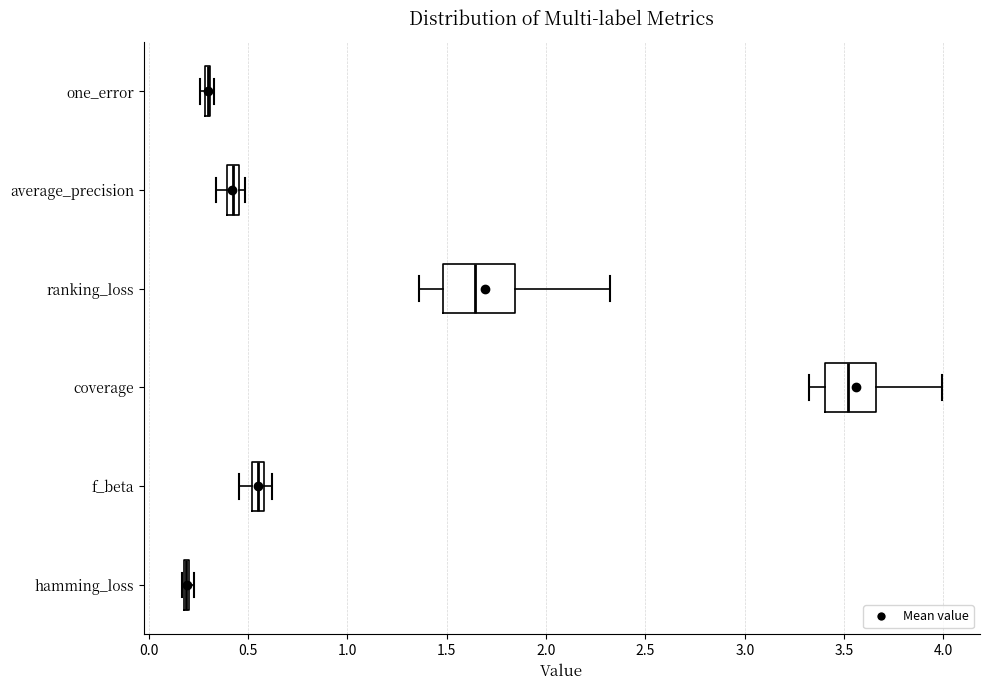

Comparing the boxes themselves (not the whiskers), which one is the widest?

ranking_loss